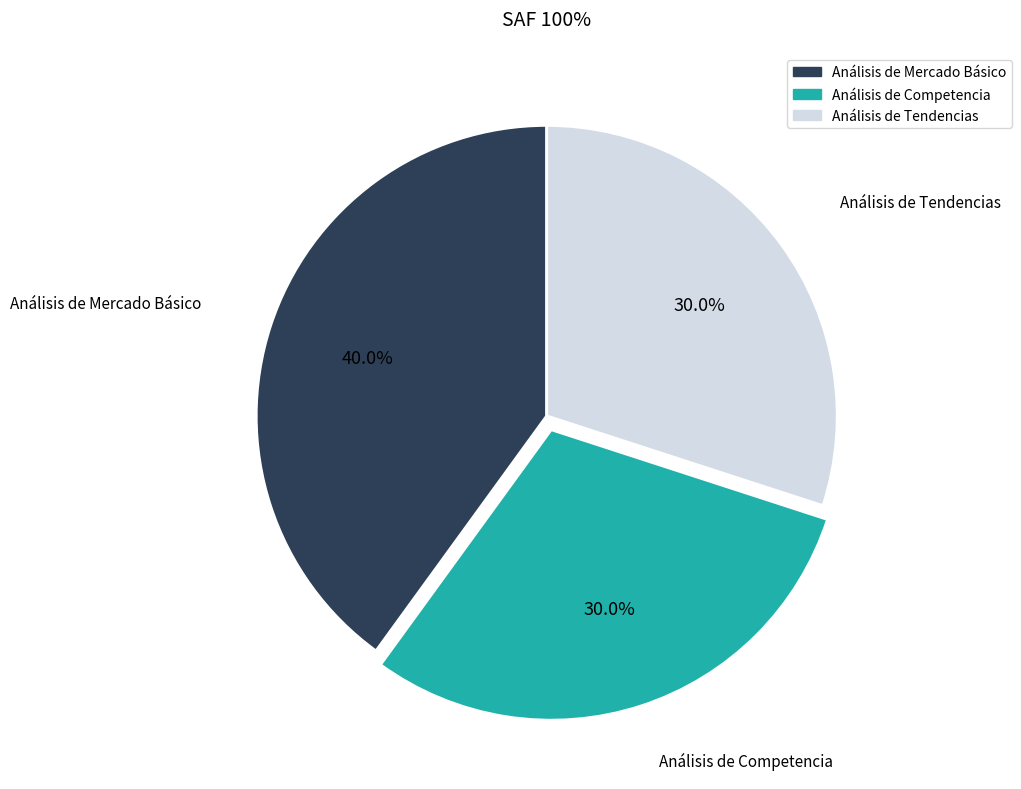

How many slices are in this pie chart?

3